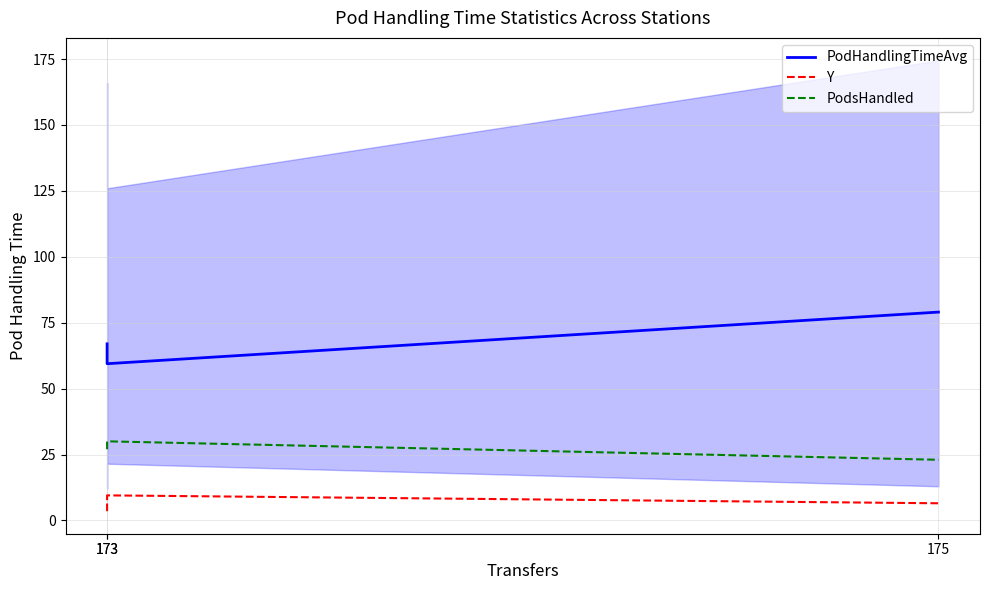

Reading left to right, extract all data points from this chart.

PodHandlingTimeAvg: 67.0	59.4	79.0
Y: 3.5	9.5	6.5
PodsHandled: 27.0	30.0	23.0